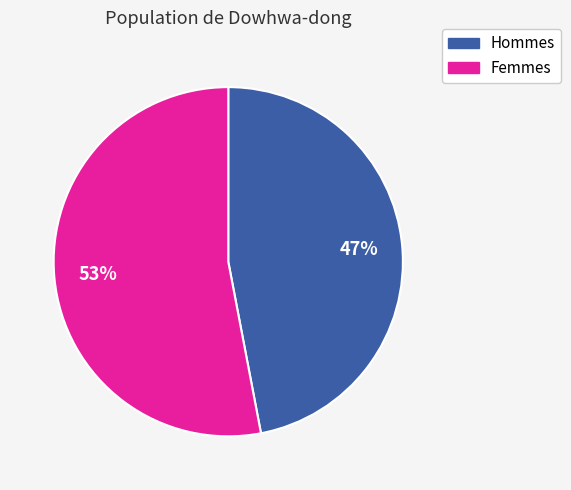

To the nearest percent, what is the average slice percentage?

50%